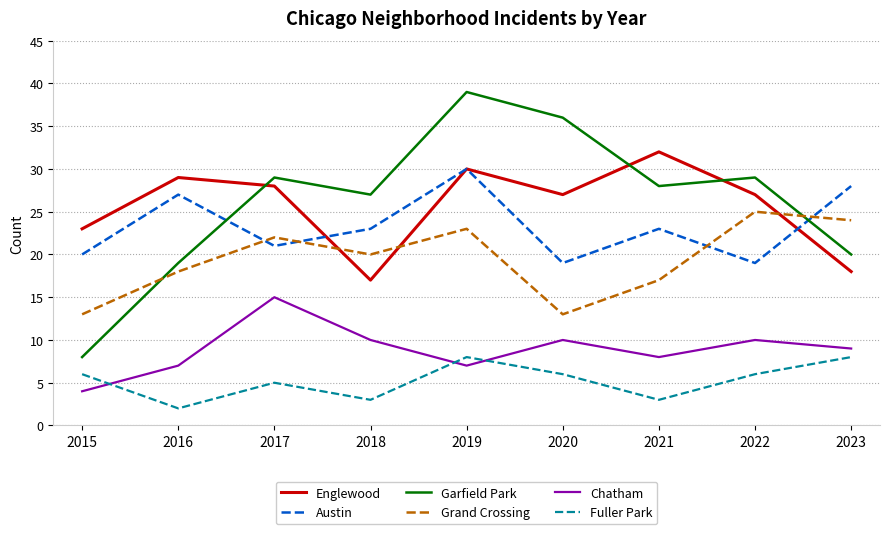

Which series has the largest range (max minus min)?

Garfield Park